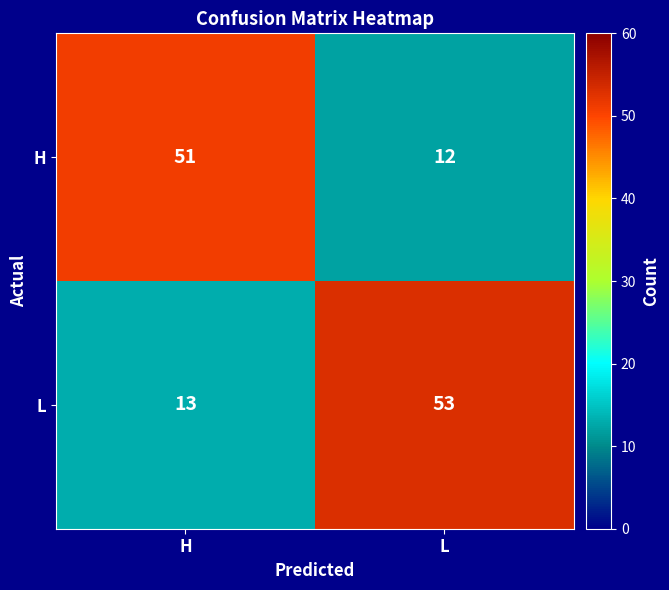

How many distinct data groups are displayed?

2